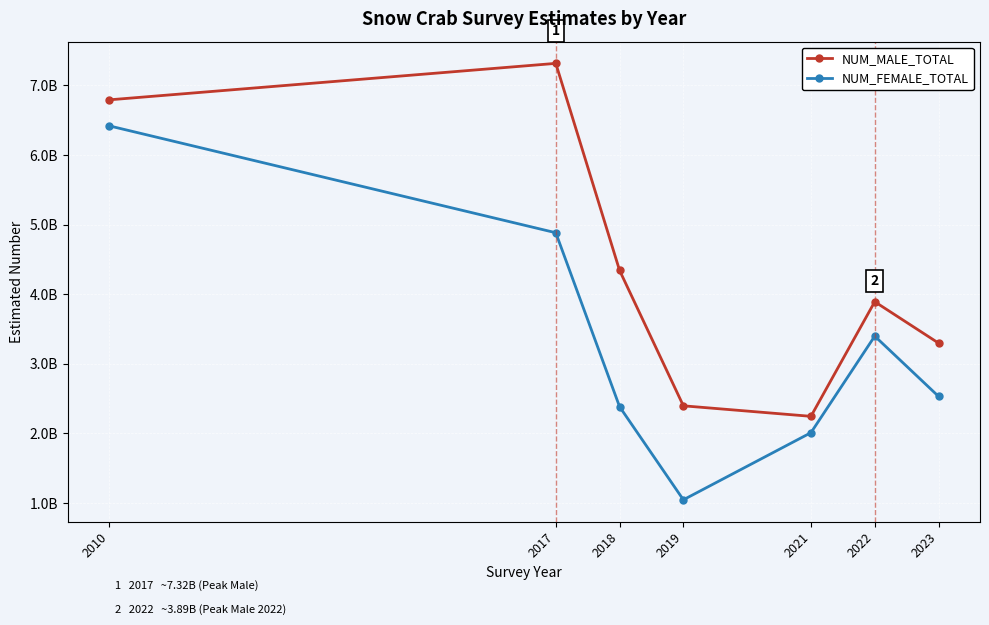

Does the chart have visible grid lines?

Yes